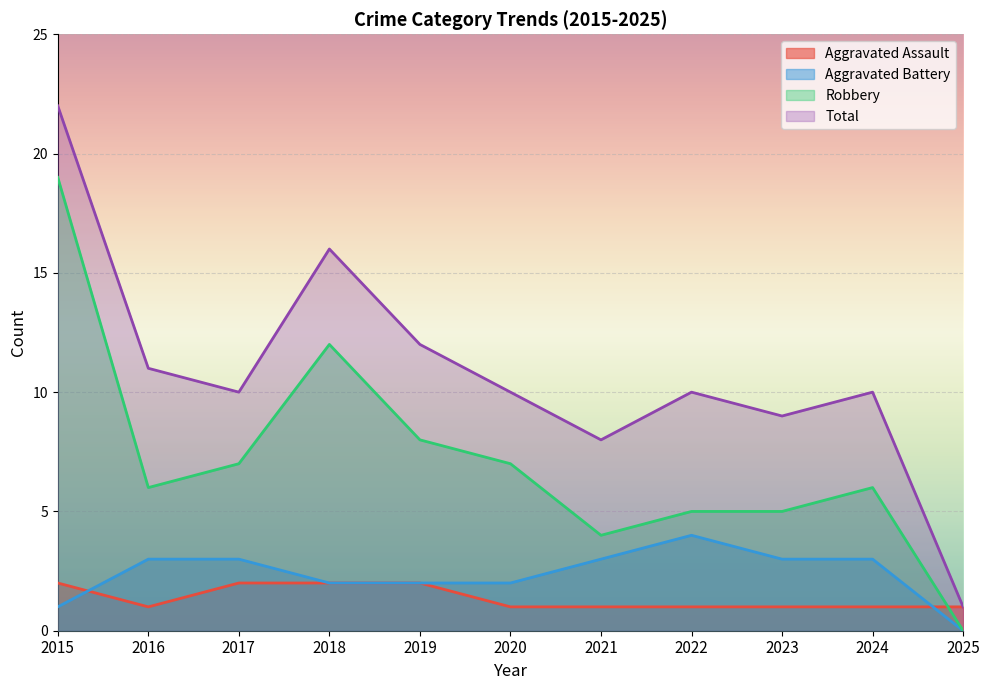

Reading left to right, what are all the values shown in this chart?

Aggravated Assault: 2015=2	2016=1	2017=2	2018=2	2019=2	2020=1	2021=1	2022=1	2023=1	2024=1	2025=1
Aggravated Battery: 2015=1	2016=3	2017=3	2018=2	2019=2	2020=2	2021=3	2022=4	2023=3	2024=3	2025=0
Robbery: 2015=19	2016=6	2017=7	2018=12	2019=8	2020=7	2021=4	2022=5	2023=5	2024=6	2025=0
Total: 2015=22	2016=11	2017=10	2018=16	2019=12	2020=10	2021=8	2022=10	2023=9	2024=10	2025=1